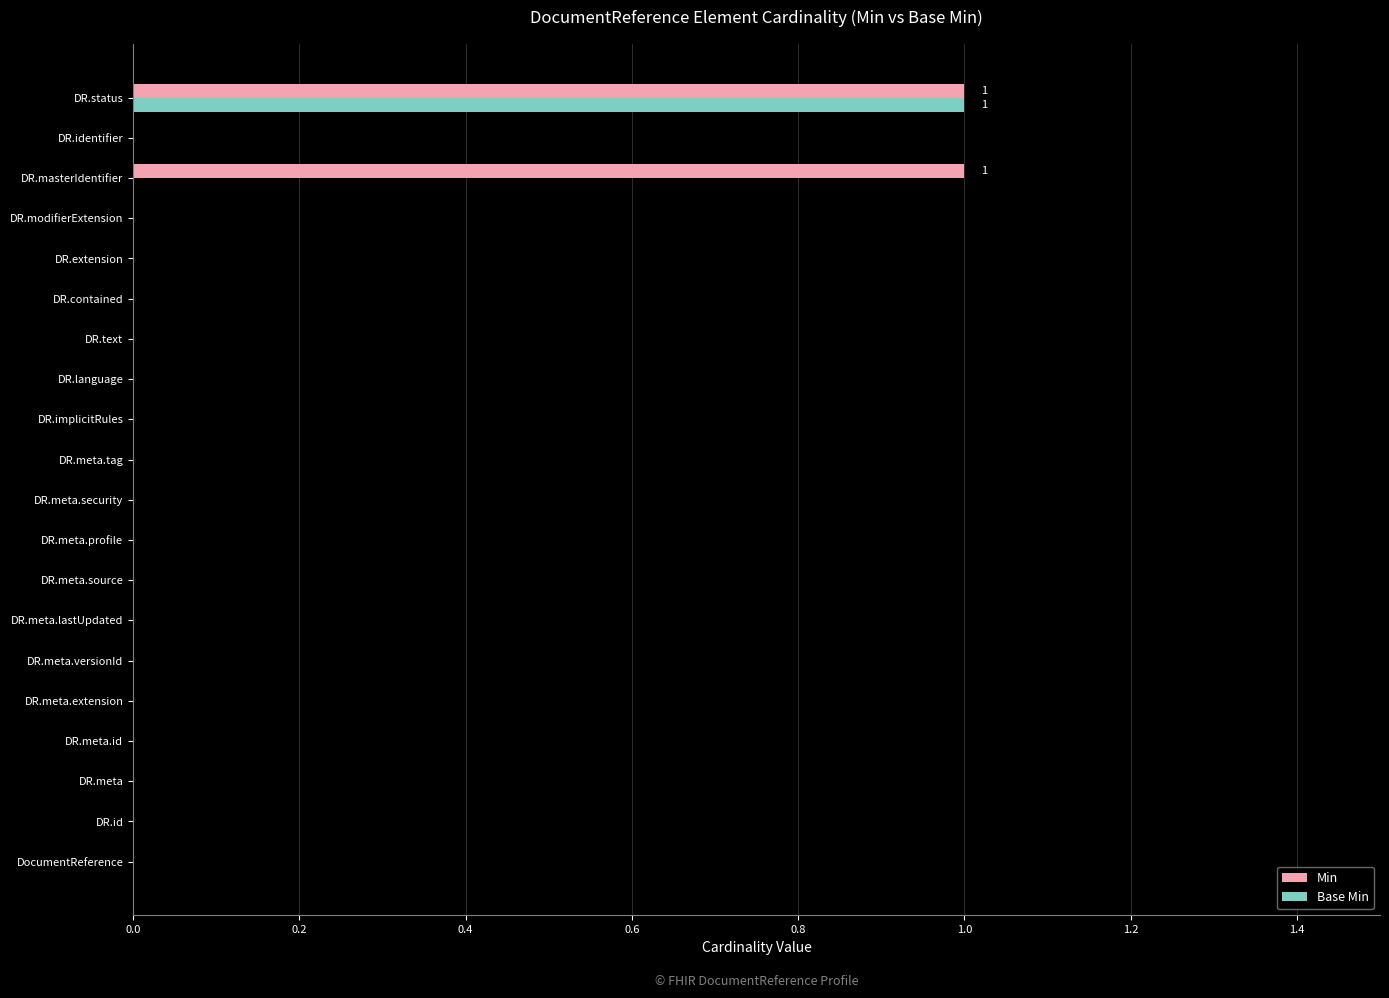

What are all the series names shown in the legend?

Min, Base Min